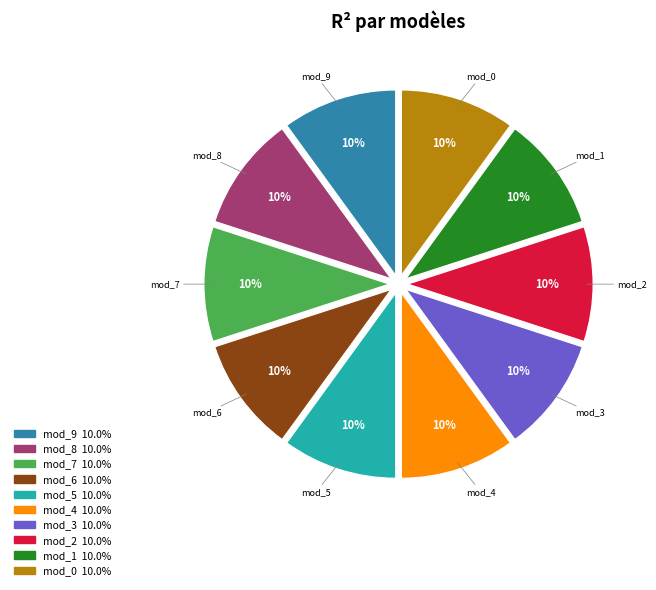

Is there any slice that represents more than half of the pie?

No